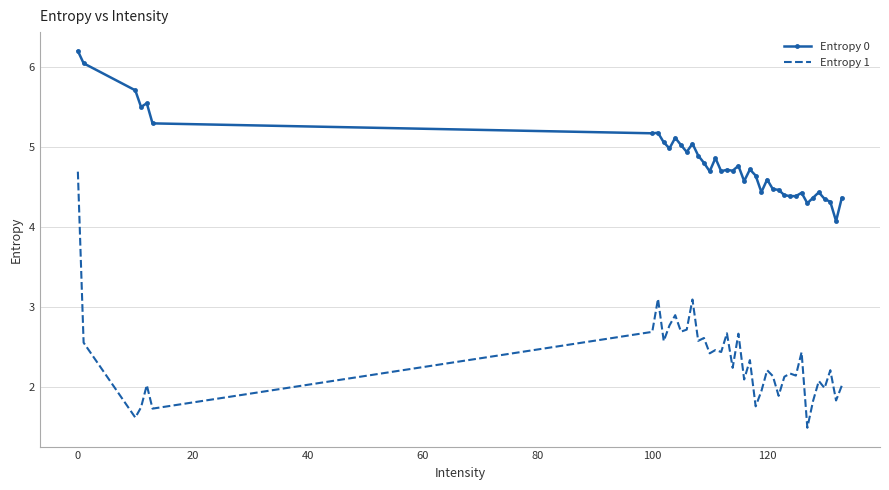

What are all the series names shown in the legend?

Entropy 0, Entropy 1